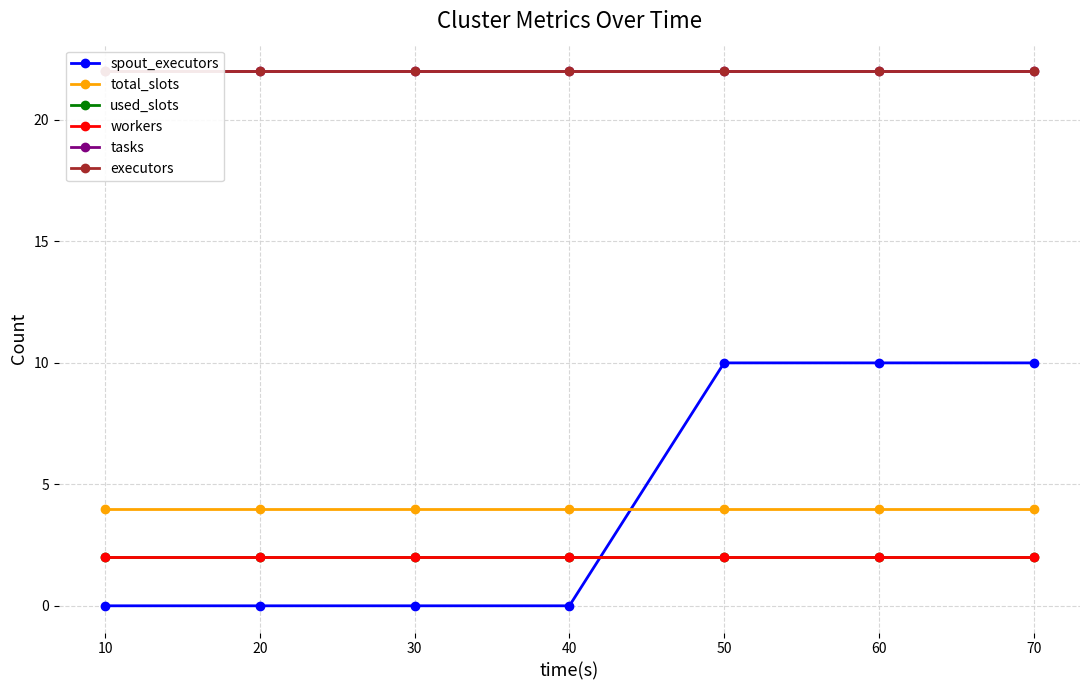

Count the number of categories in the chart.

7